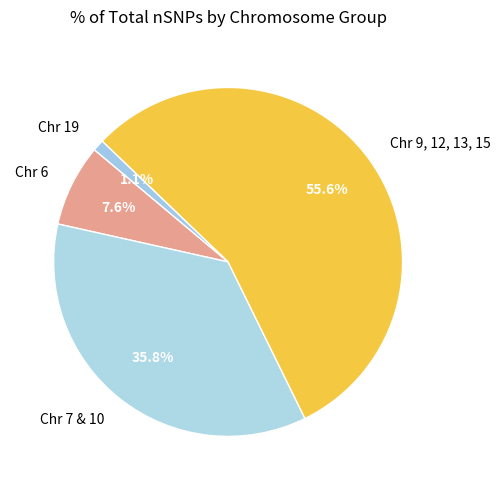

Which has a higher value, Chr 19 or Chr 9, 12, 13, 15?

Chr 9, 12, 13, 15